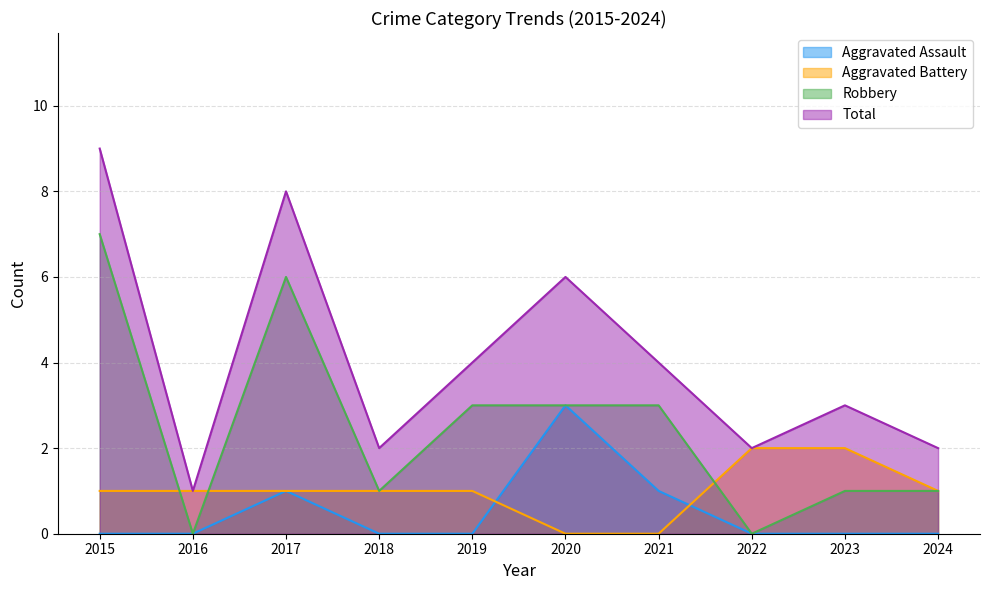

What is the maximum value for Aggravated Battery?

2